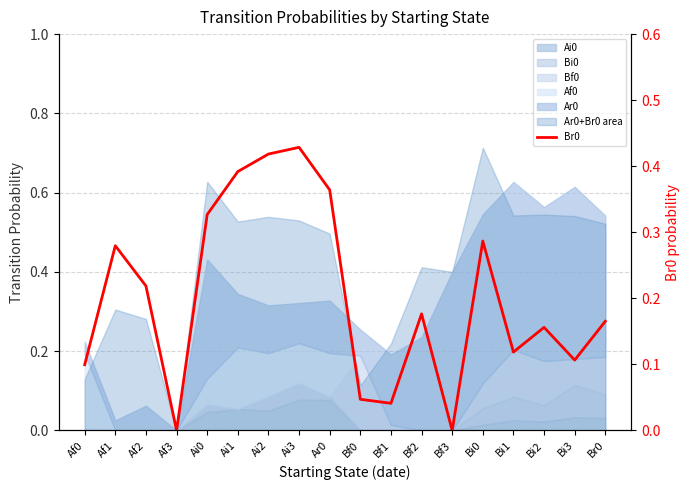

List the labels in order of value, smallest first.

Af3, Bf3, Bf1, Bf0, Af0, Bi3, Bi1, Bi2, Br0, Bf2, Af2, Af1, Bi0, Ai0, Ar0, Ai1, Ai2, Ai3